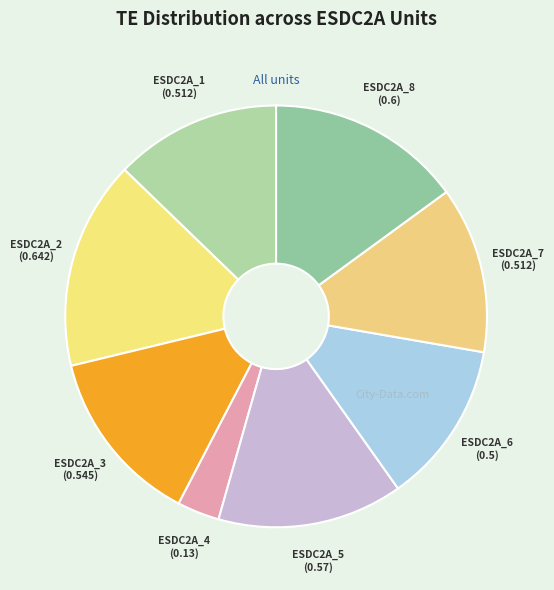

To the nearest percent, what is the average slice percentage?

12%